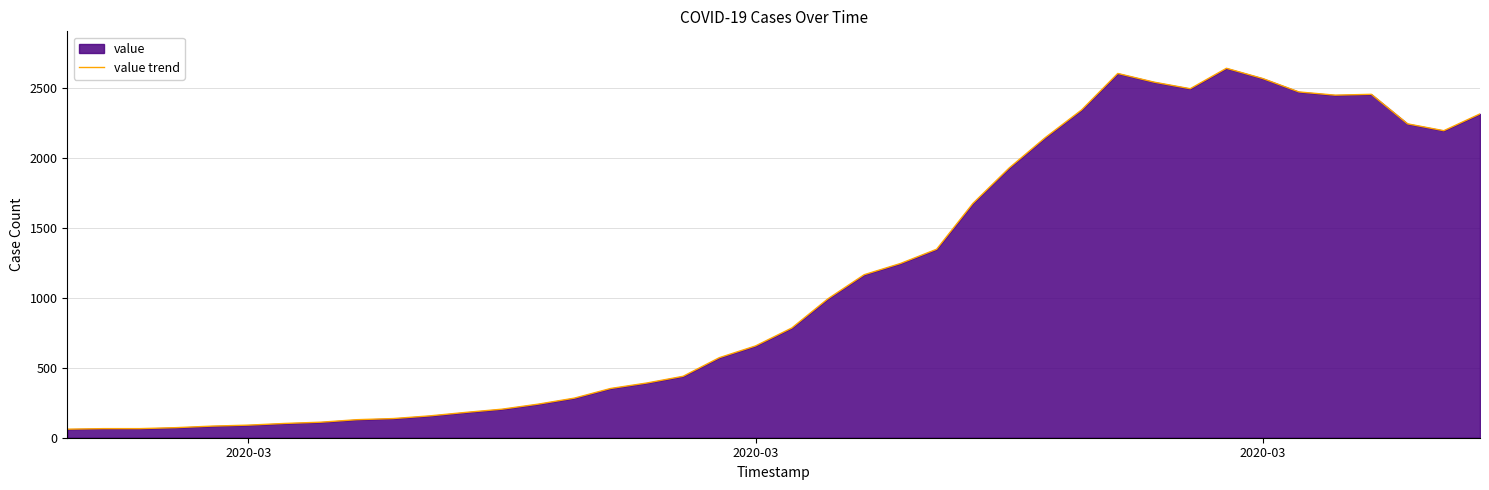

What is the difference between the values at 30 and 39?

227